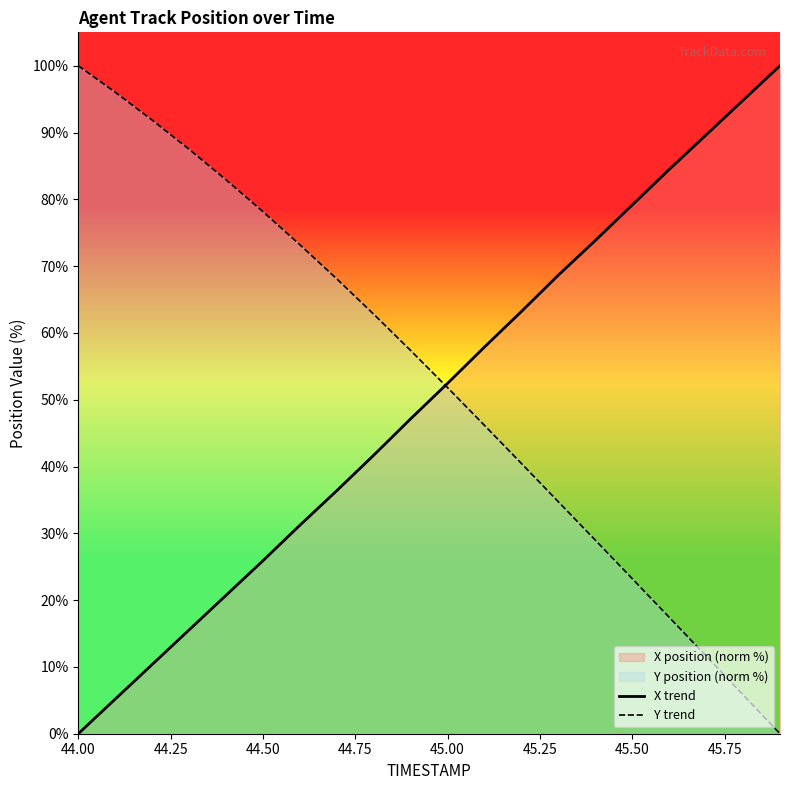

At how many categories does at least one series exceed 8?

20